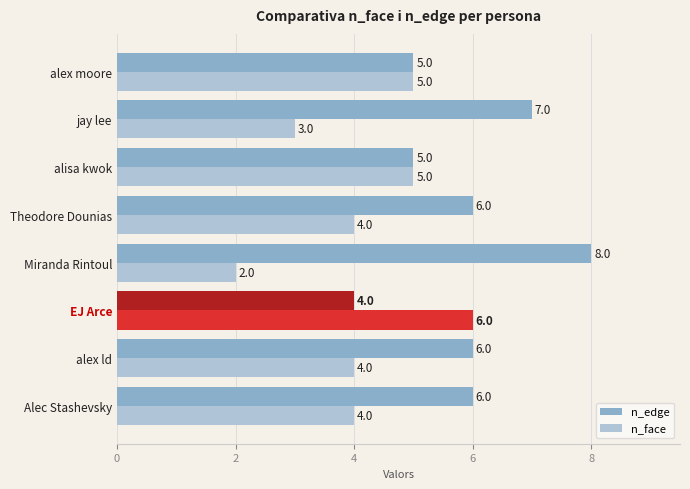

How many series are shown in this chart?

2